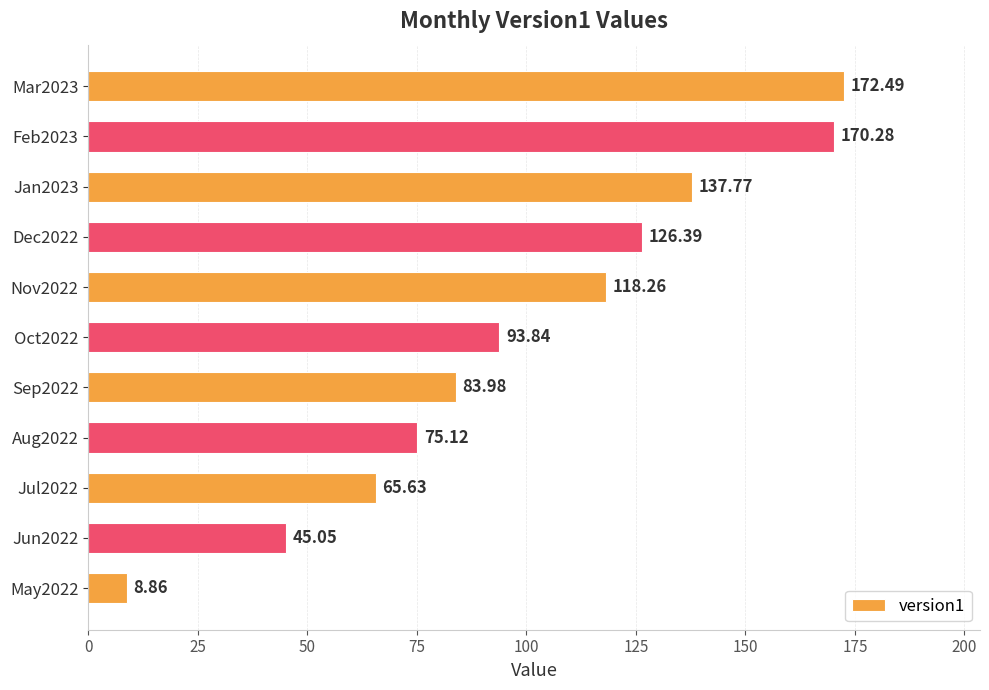

Rank the categories by value from lowest to highest.

May2022, Jun2022, Jul2022, Aug2022, Sep2022, Oct2022, Nov2022, Dec2022, Jan2023, Feb2023, Mar2023